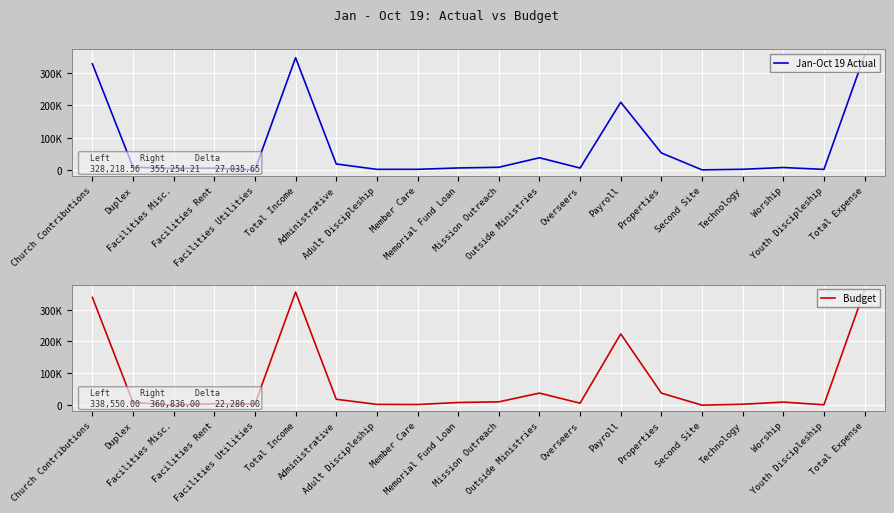

What is the maximum value shown in the chart?

360836.0